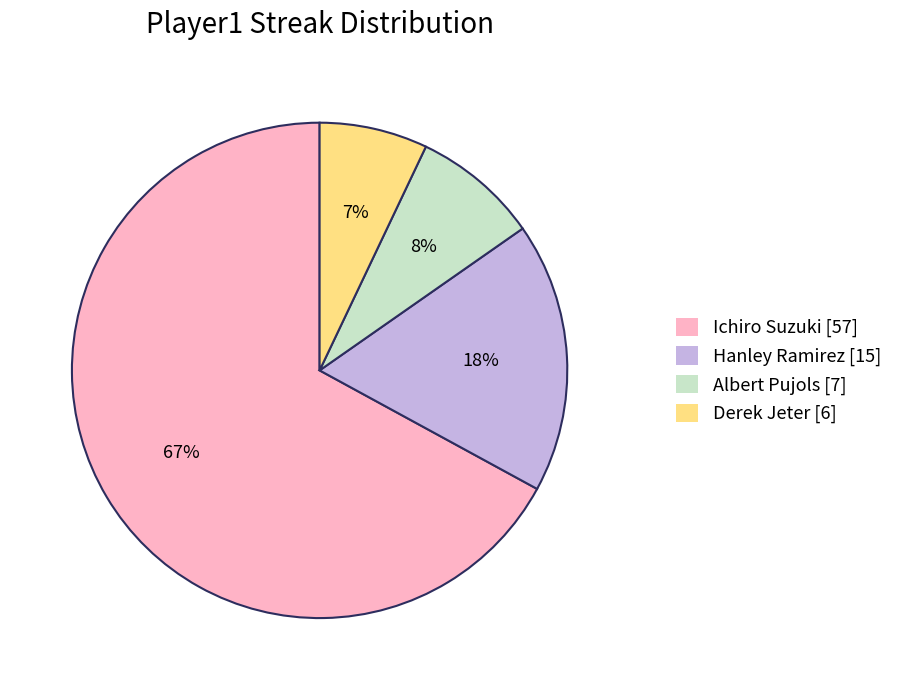

What is the smallest slice in the pie chart?

Derek Jeter